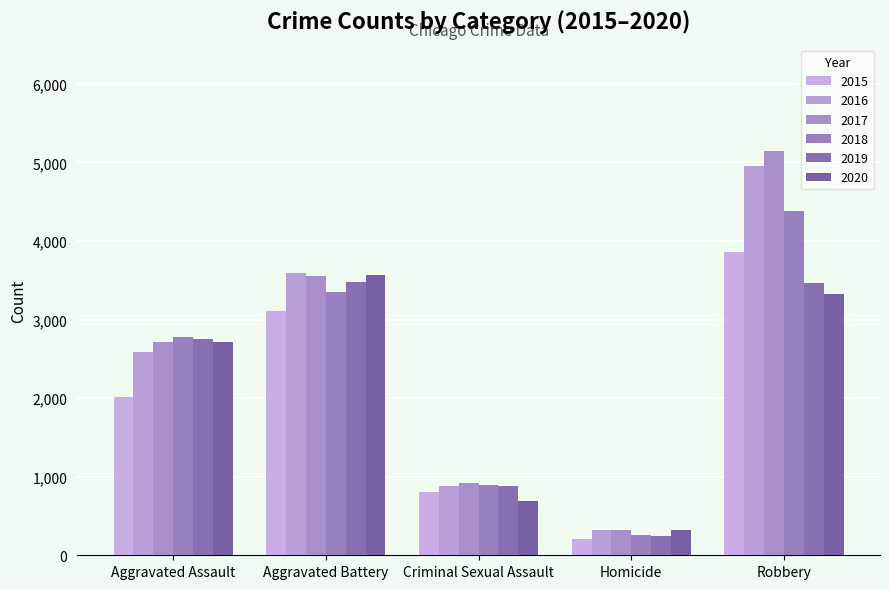

How many categories are shown in the chart?

5